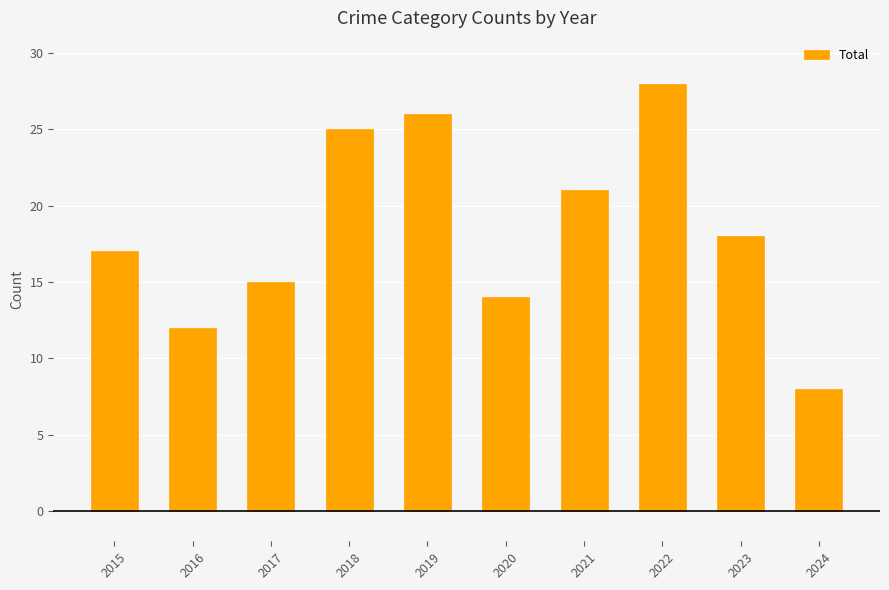

What is the difference between the maximum and minimum values?

20